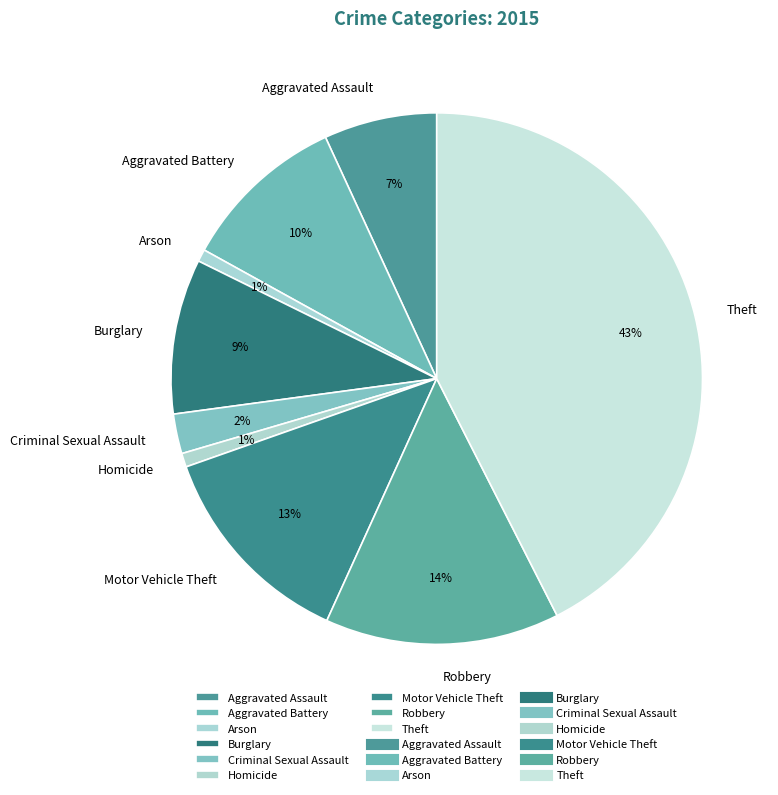

Is there a majority slice in this chart?

No